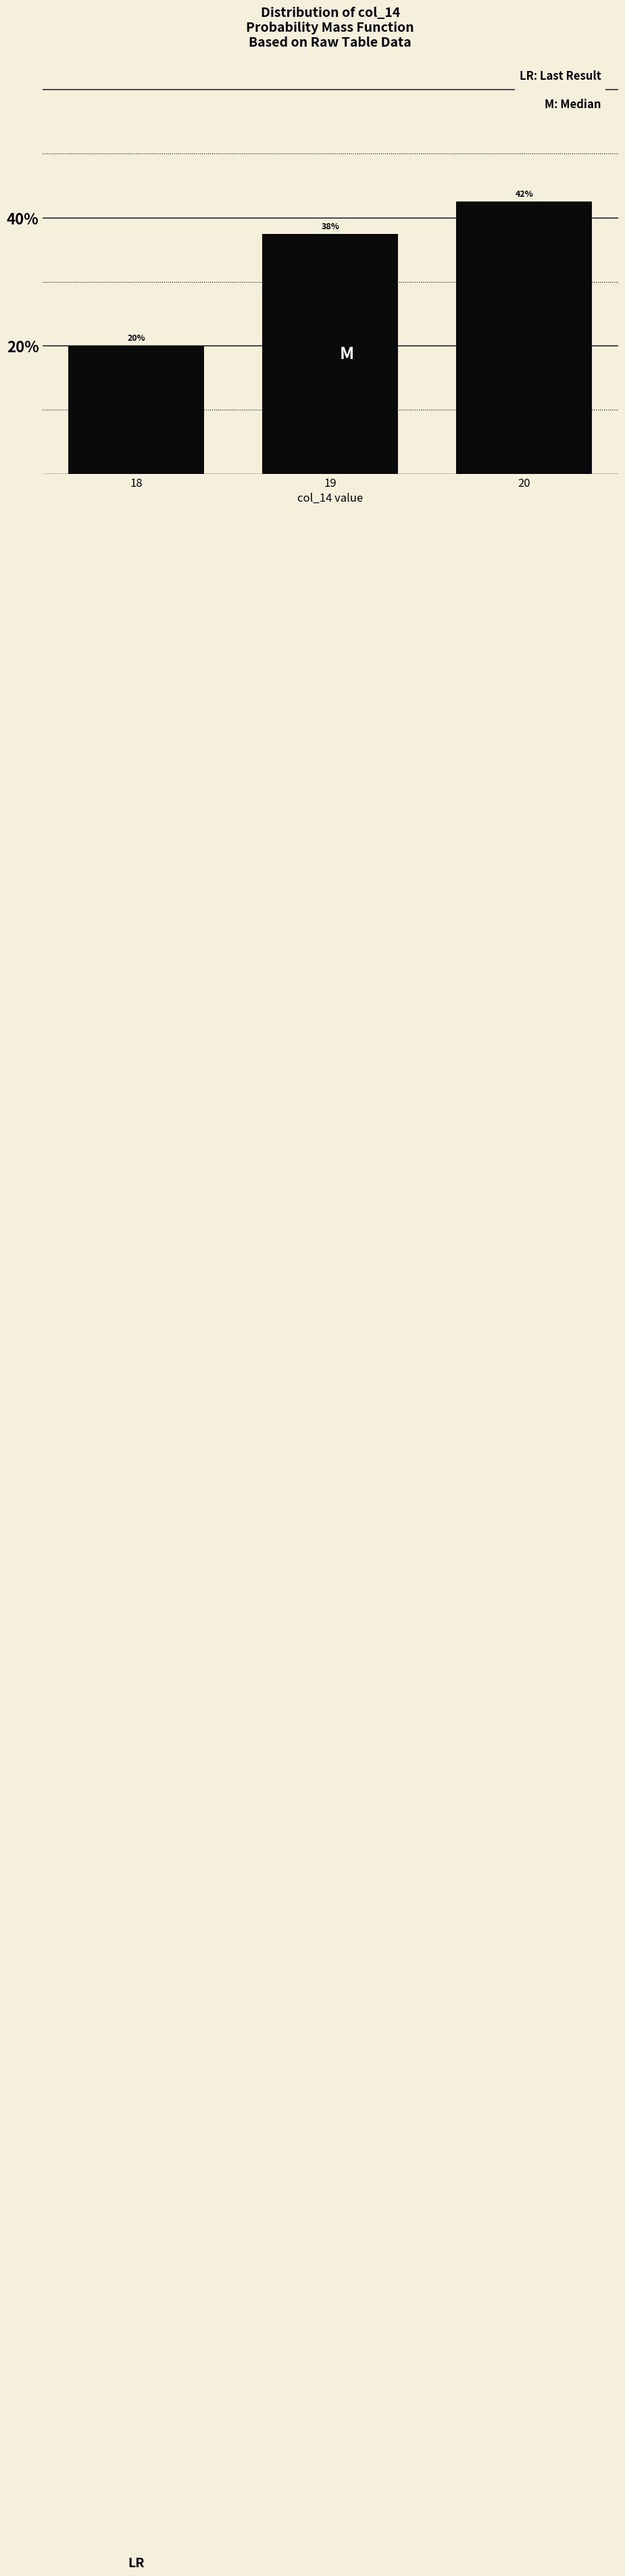

List the labels in order of value, largest first.

20, 19, 18